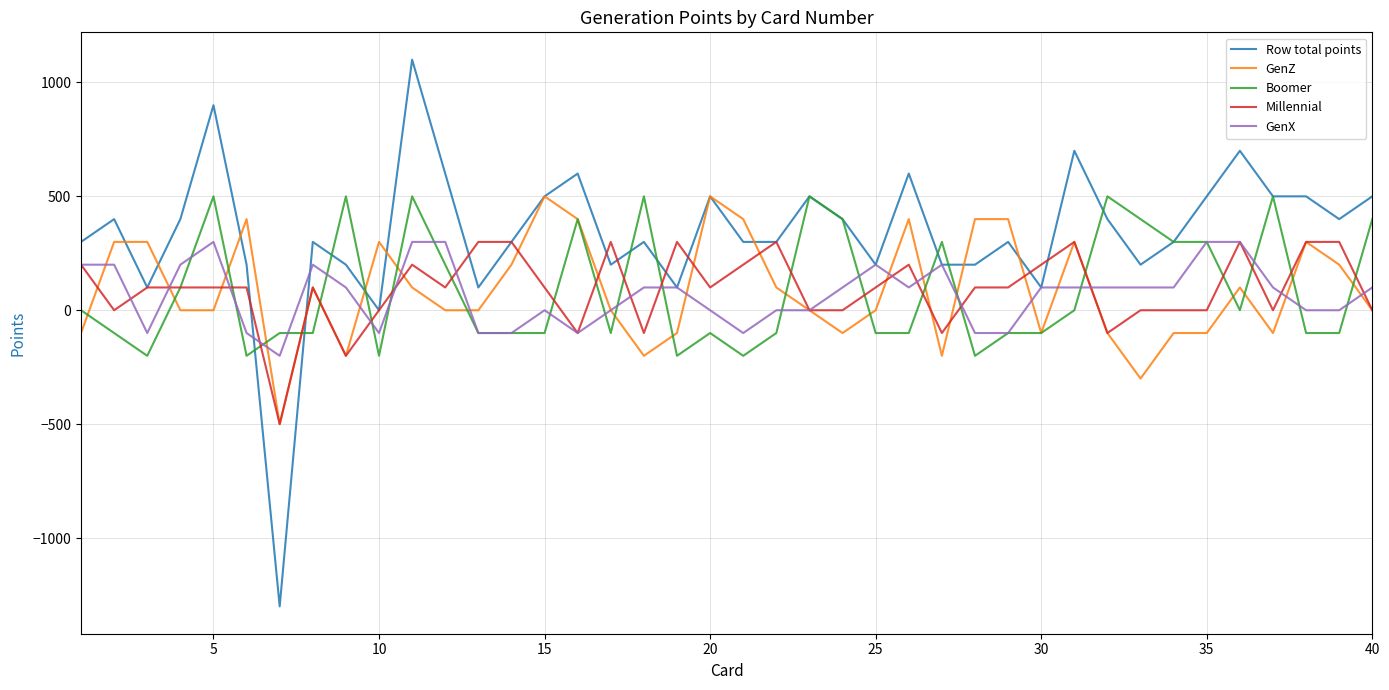

What are all the series names shown in the legend?

Row total points, GenZ, Boomer, Millennial, GenX